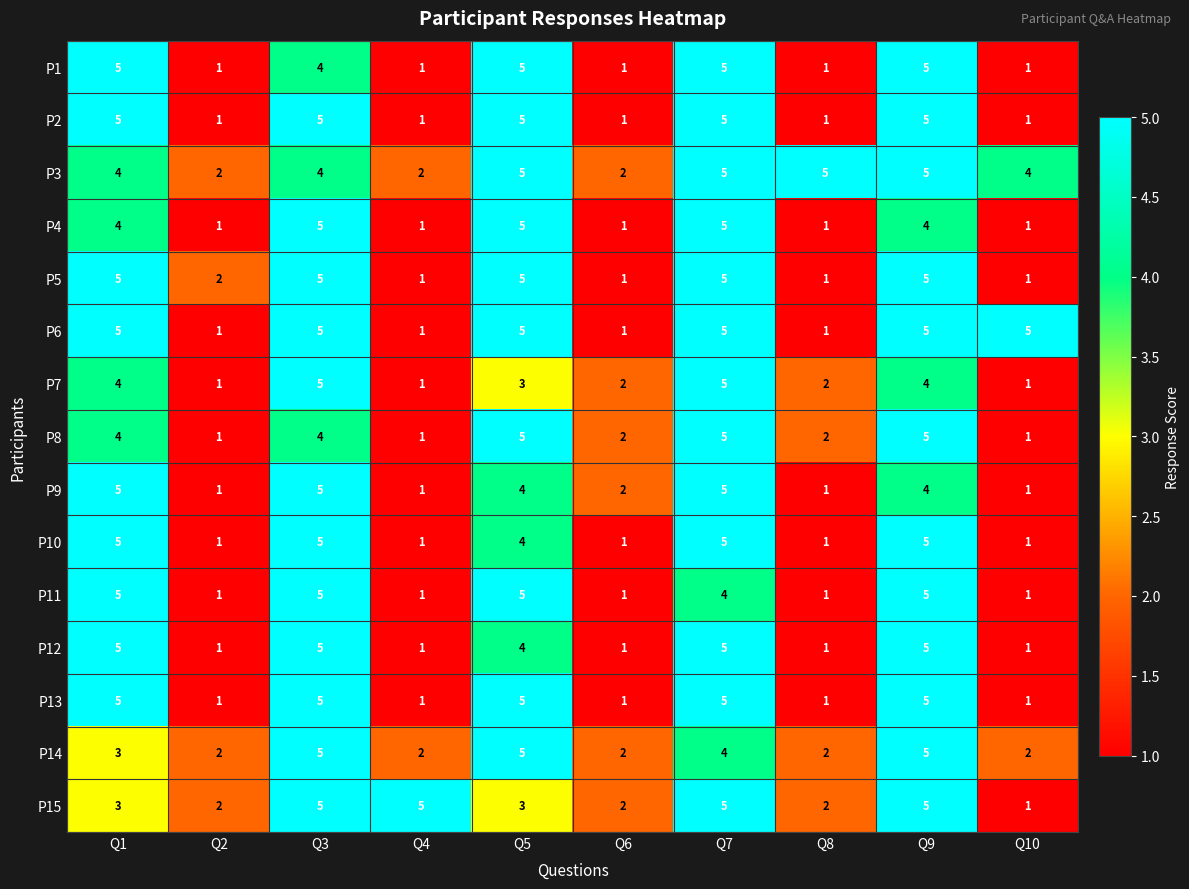

At how many categories does at least one series exceed 1?

10